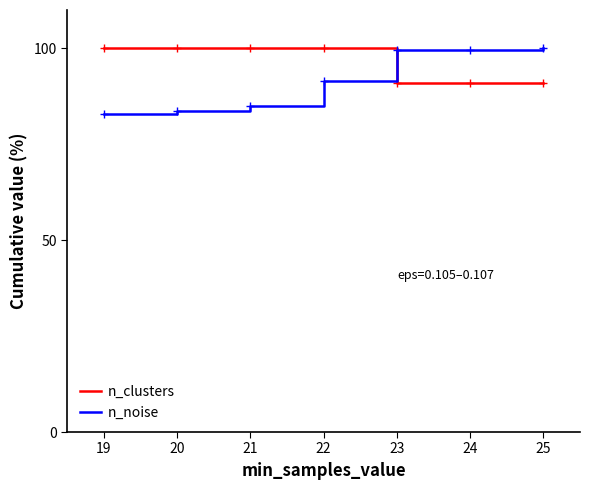

Is the value of n_clusters at 19 greater than the value of n_noise at 22?

Yes